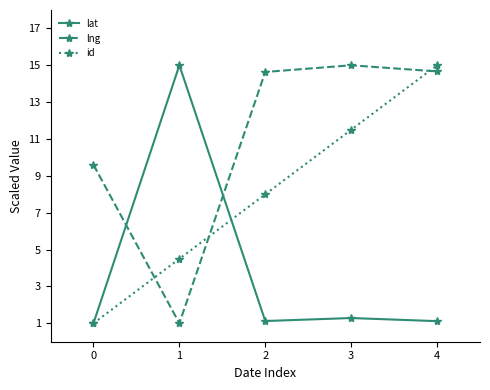

Rank the series by their average value, from lowest to highest.

lat, id, lng